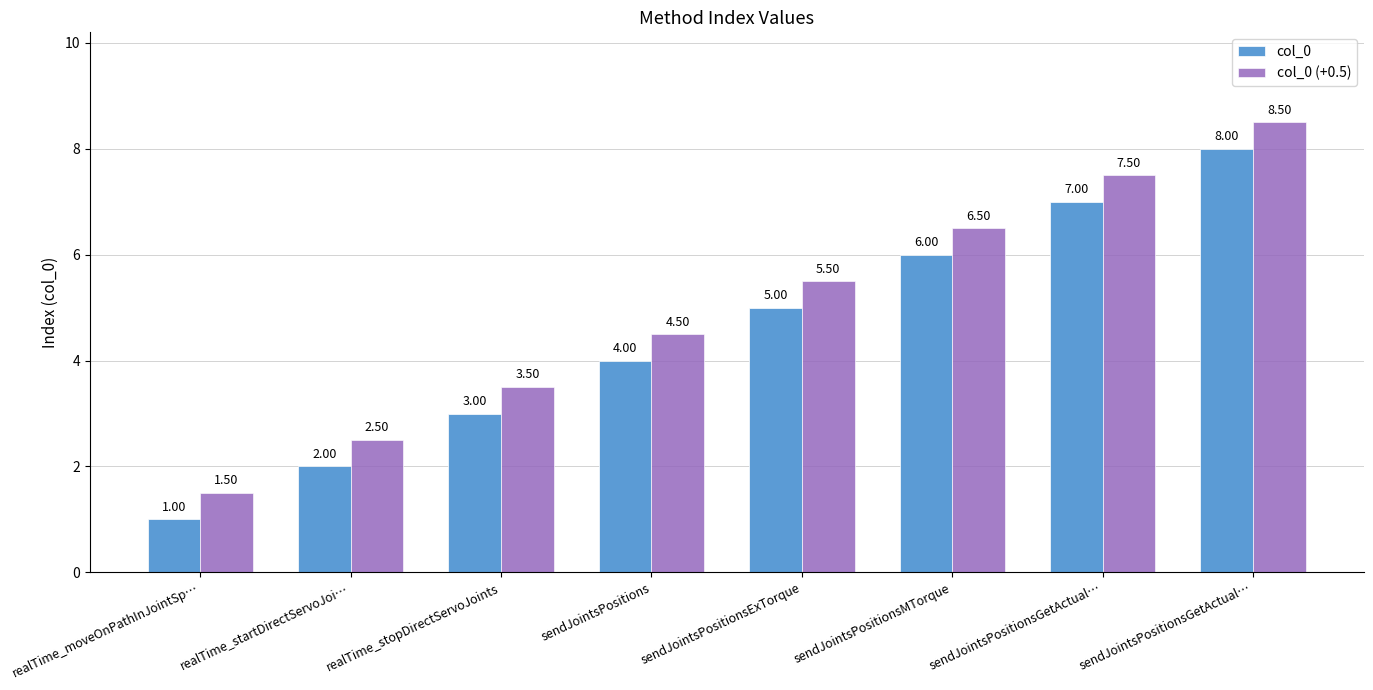

How many bars are there in total?

16